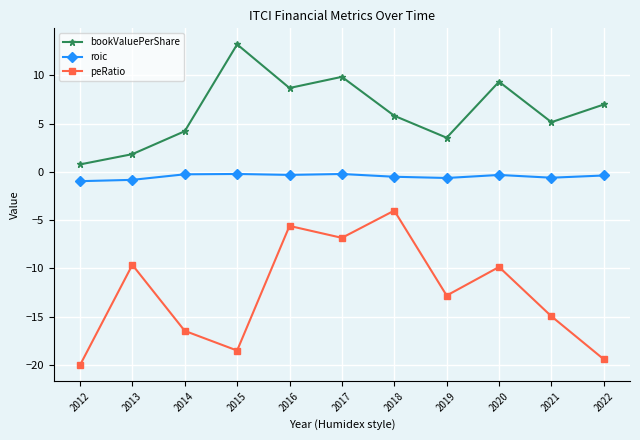

What value does the peRatio series have at 2020?

-9.9